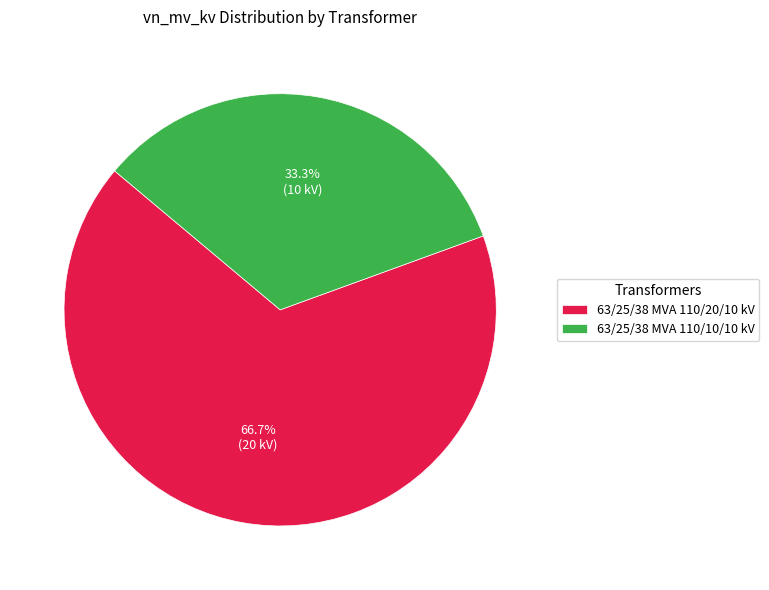

Is 63/25/38 MVA 110/20/10 kV the majority of the pie?

Yes